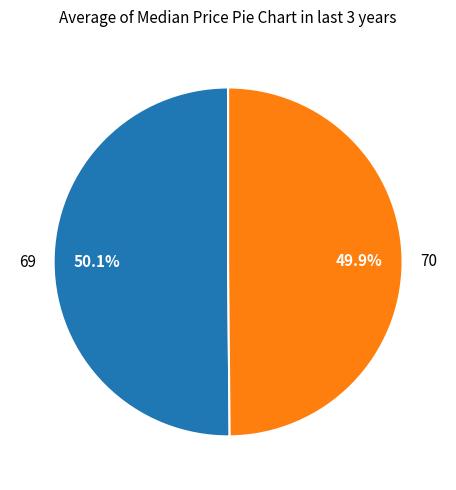

To the nearest percent, what portion does 69 represent?

50%